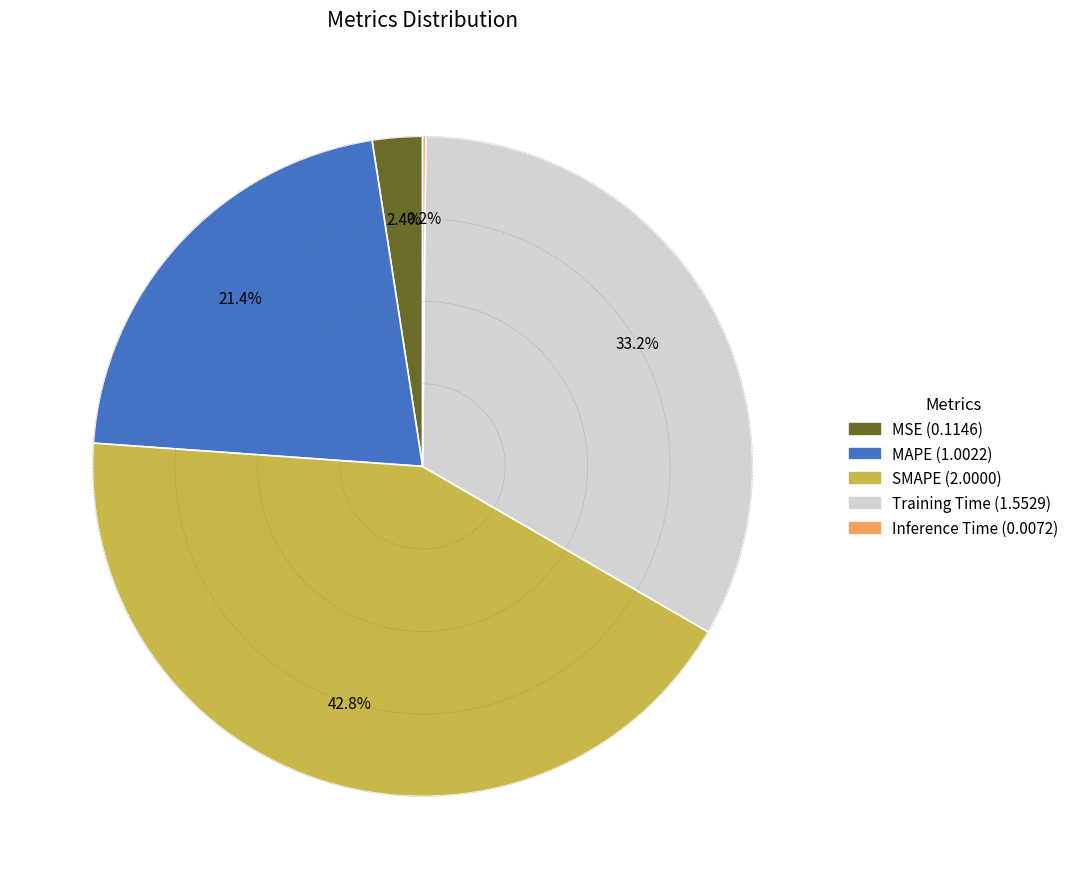

What is the largest slice in the pie chart?

SMAPE